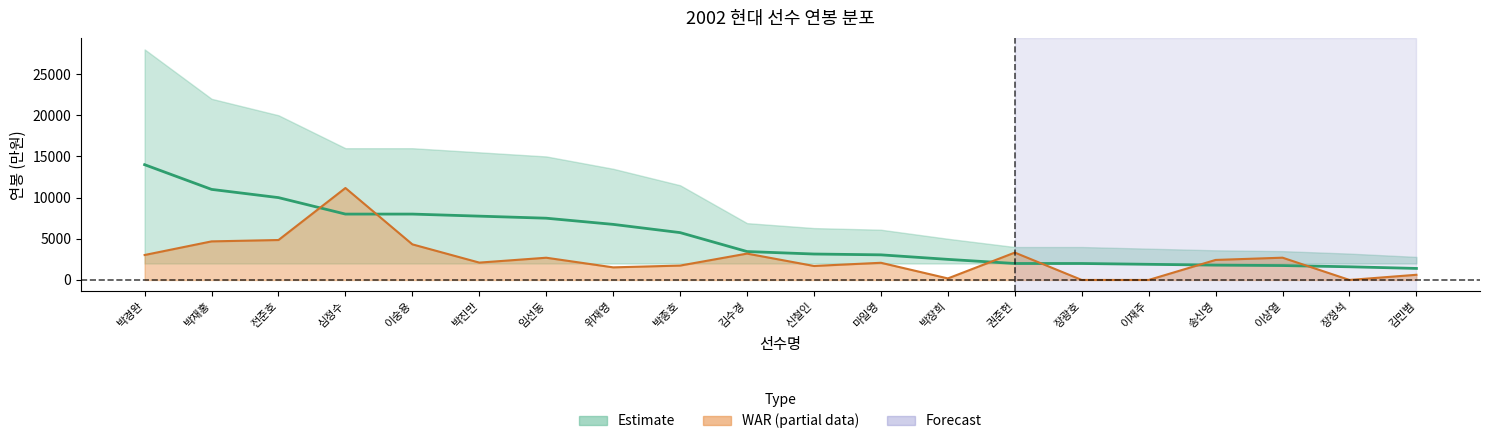

True or false: 연봉_하위 and 연봉_중위 cross at least once.

False